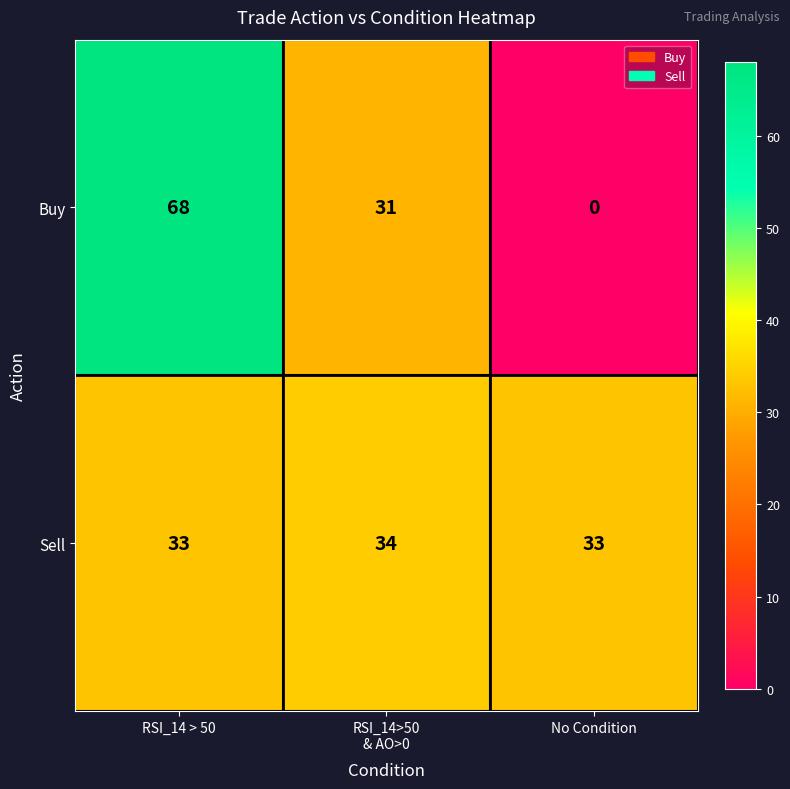

At RSI_14>50
& AO>0, list the series in order from largest to smallest.

Sell, Buy